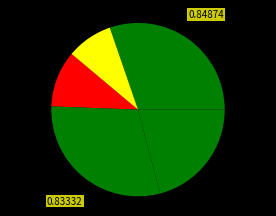

How many slices are in this pie chart?

5